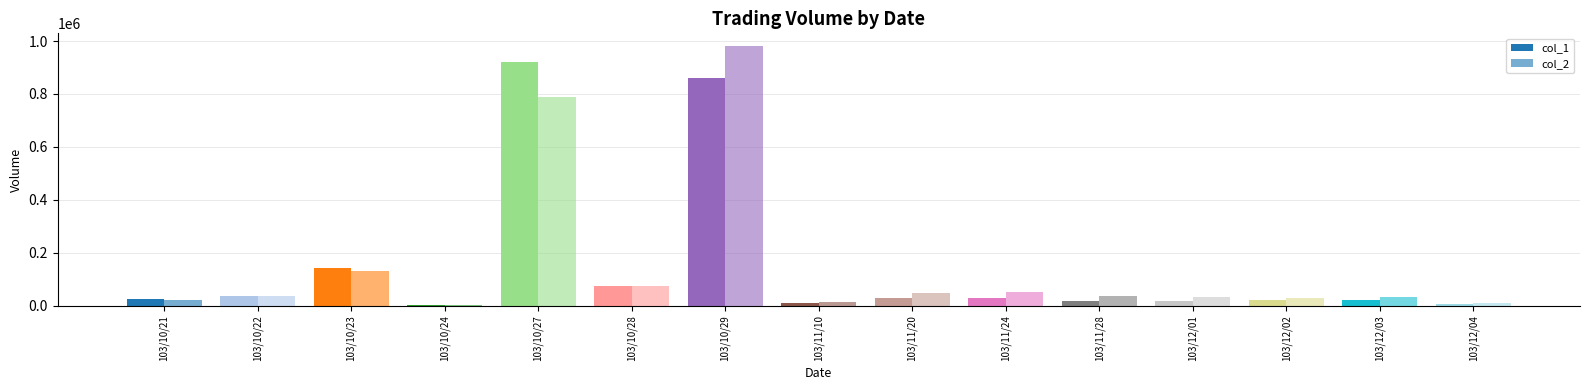

At which category is the sum across all series the highest?

103/10/29